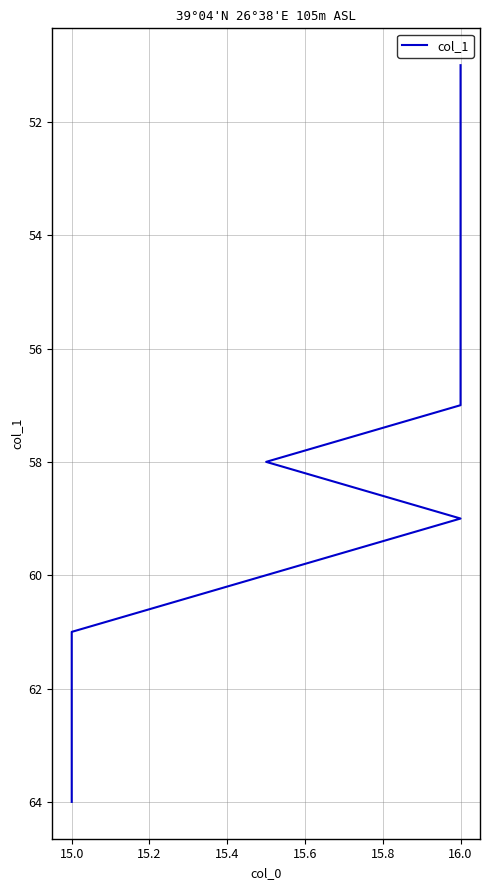

What is the change in value from 15.4 to 15.8?

+2